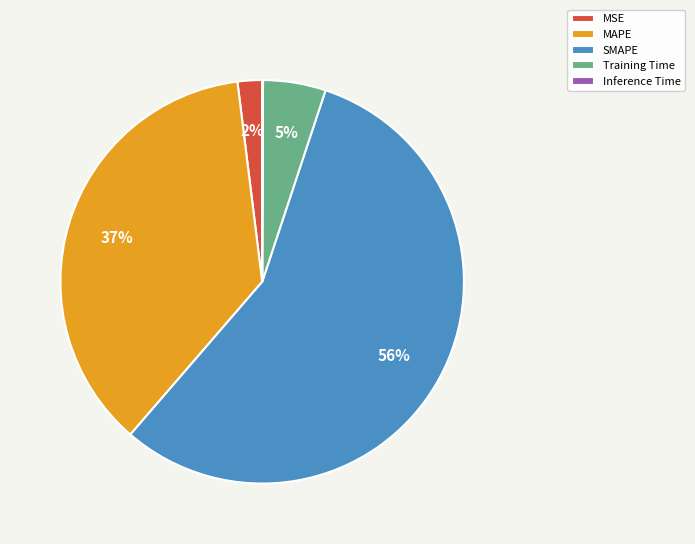

To the nearest percent, what is the average slice percentage?

20%